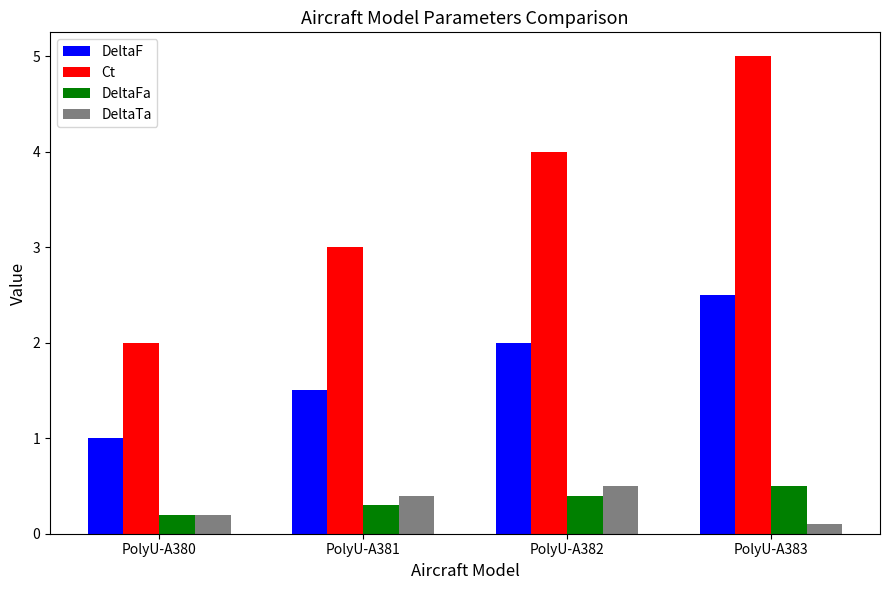

Does the chart contain stacked bars?

No